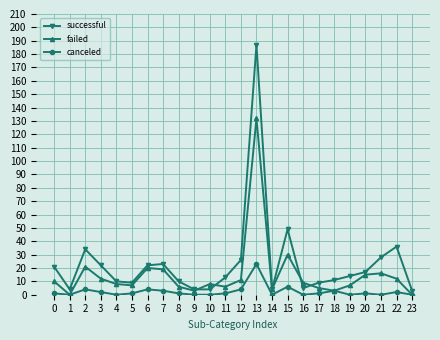

Which series ends up on top after the final intersection of successful and failed?

successful